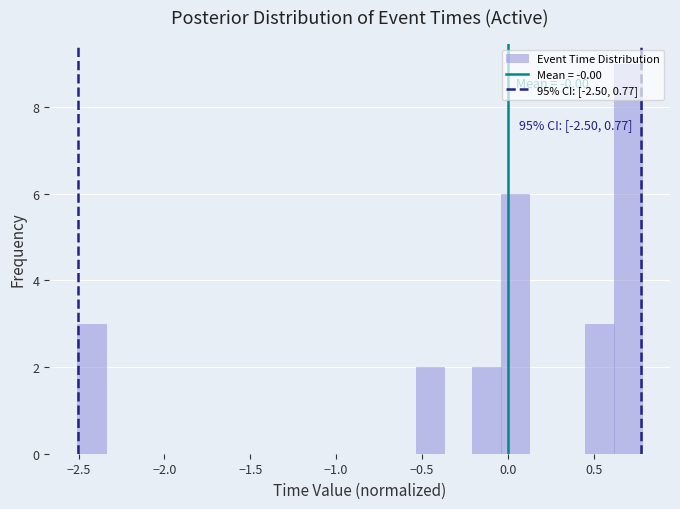

Around what value on the x-axis is the tallest bar? Give the approximate position of its centre, as read against the axis.

0.70